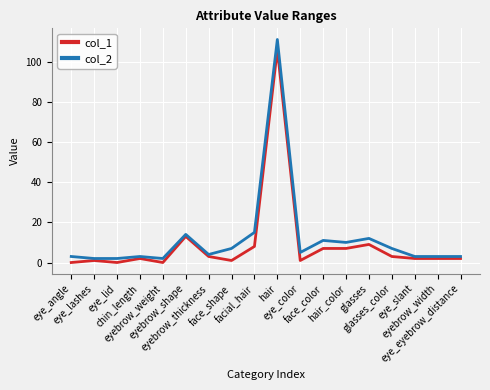

What is the spread (max minus min) of values at chin_length?

1